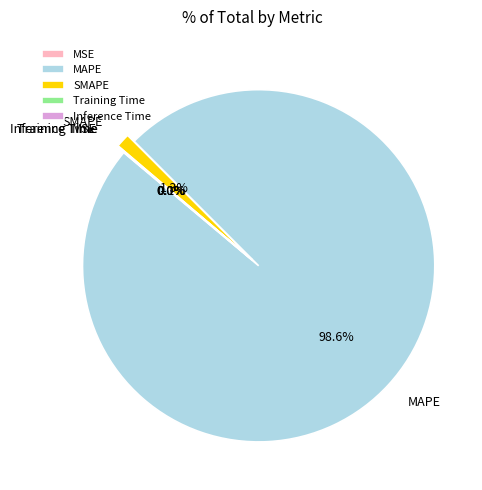

To the nearest percent, what is the average slice percentage?

20%